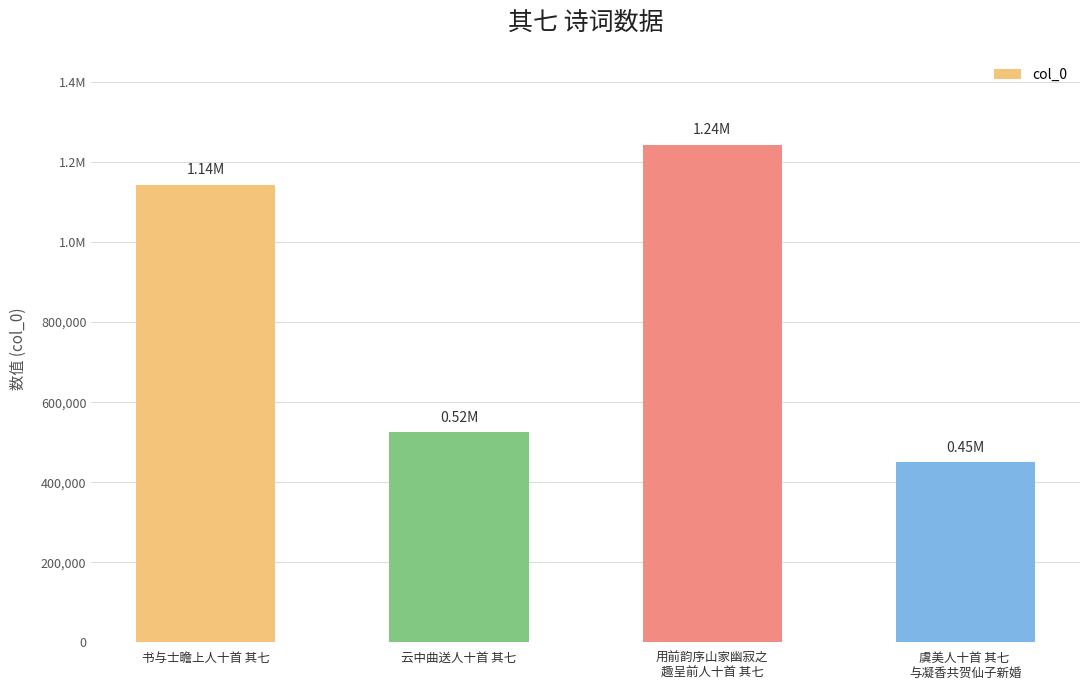

Reading right to left, list all the values displayed in this chart.

虞美人十首 其七 
与凝香共贺仙子新婚=450354	用前韵序山家幽寂之
趣呈前人十首 其七=1243647	云中曲送人十首 其七=524276	书与士瞻上人十首 其七=1143513